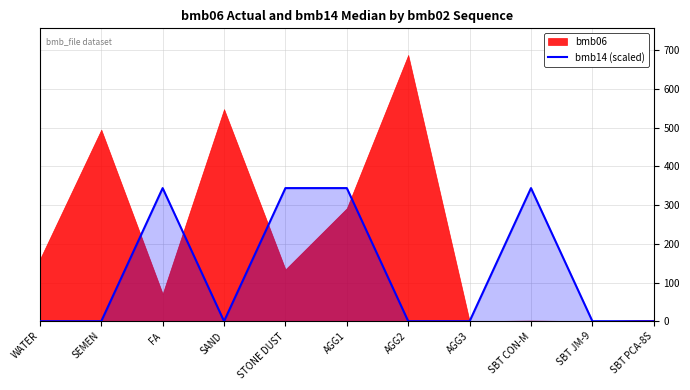

How many data points does each series have?

11